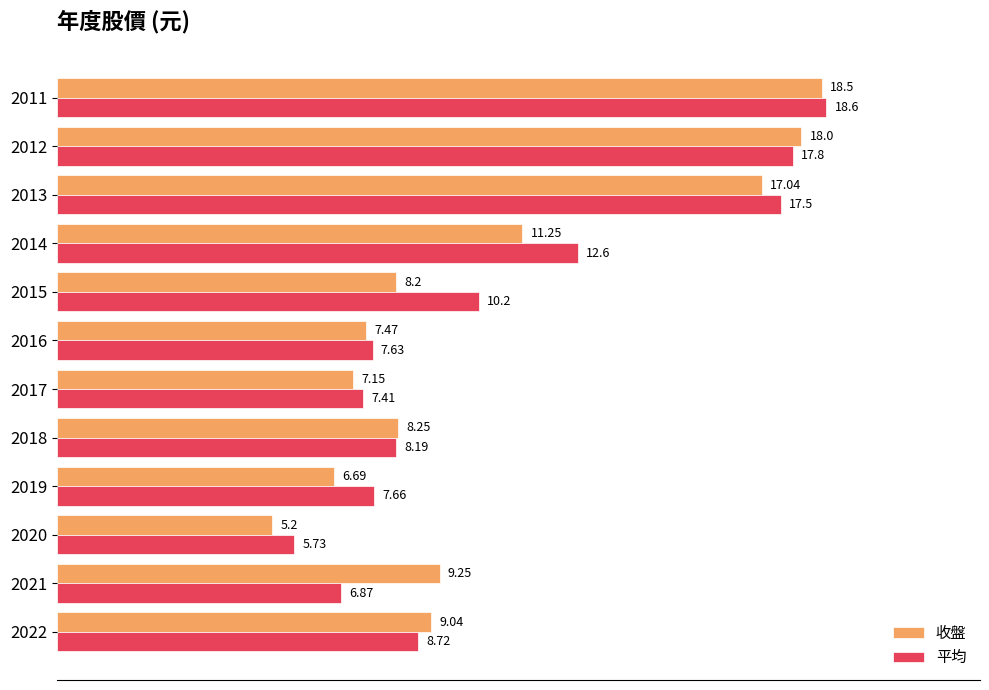

Rank the series by their average value, from lowest to highest.

收盤, 平均